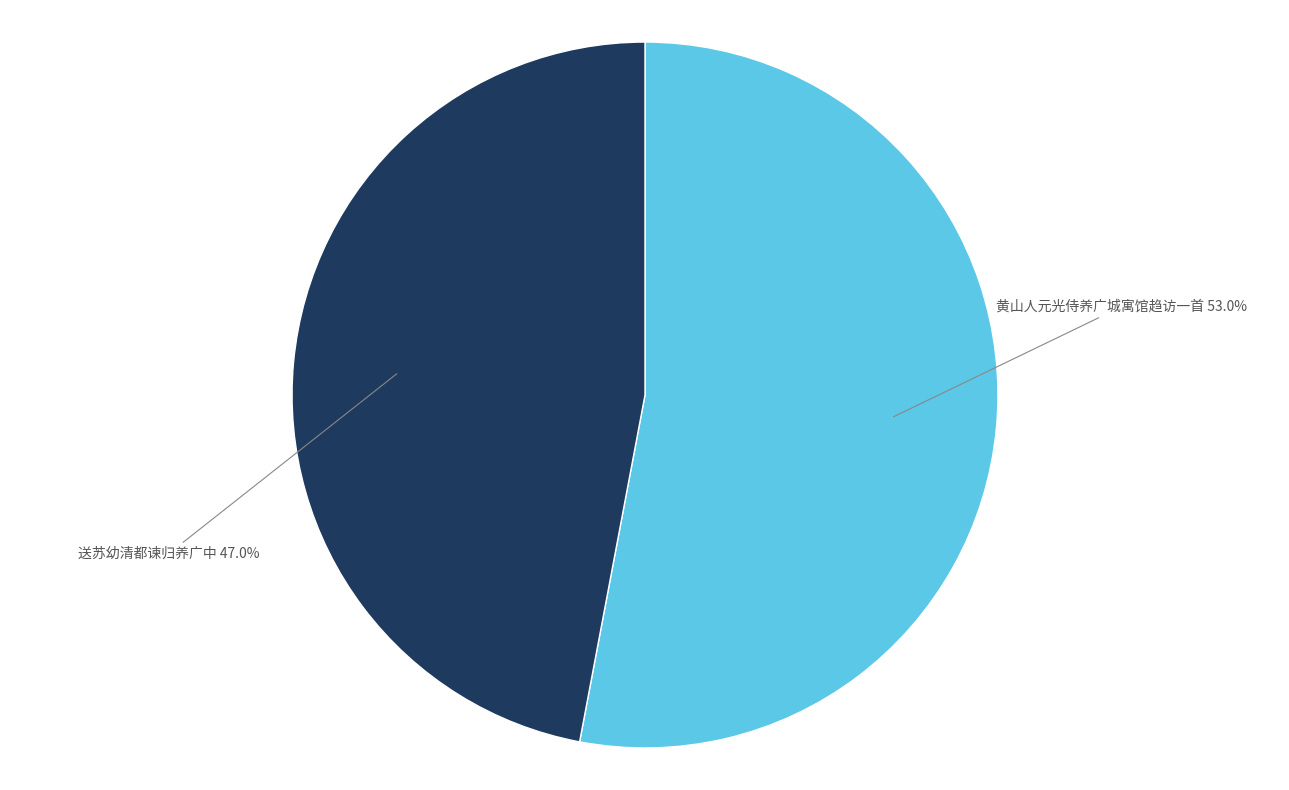

Which slice is the largest?

黄山人元光侍养广城寓馆趋访一首